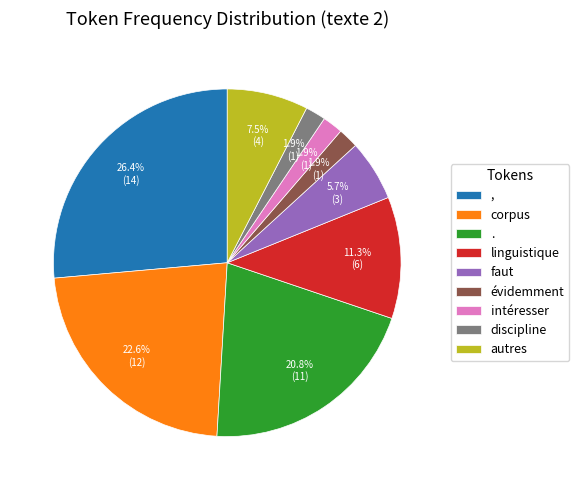

True or false: . accounts for 21% of the total.

True